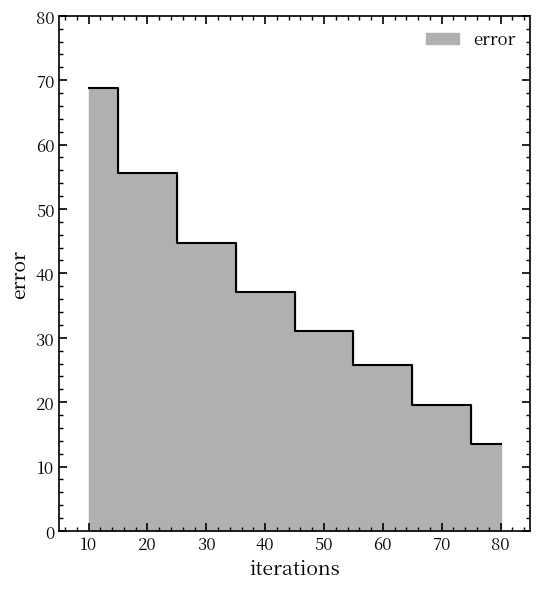

What is the ratio of the value at 30 to the value at 50?

1.4